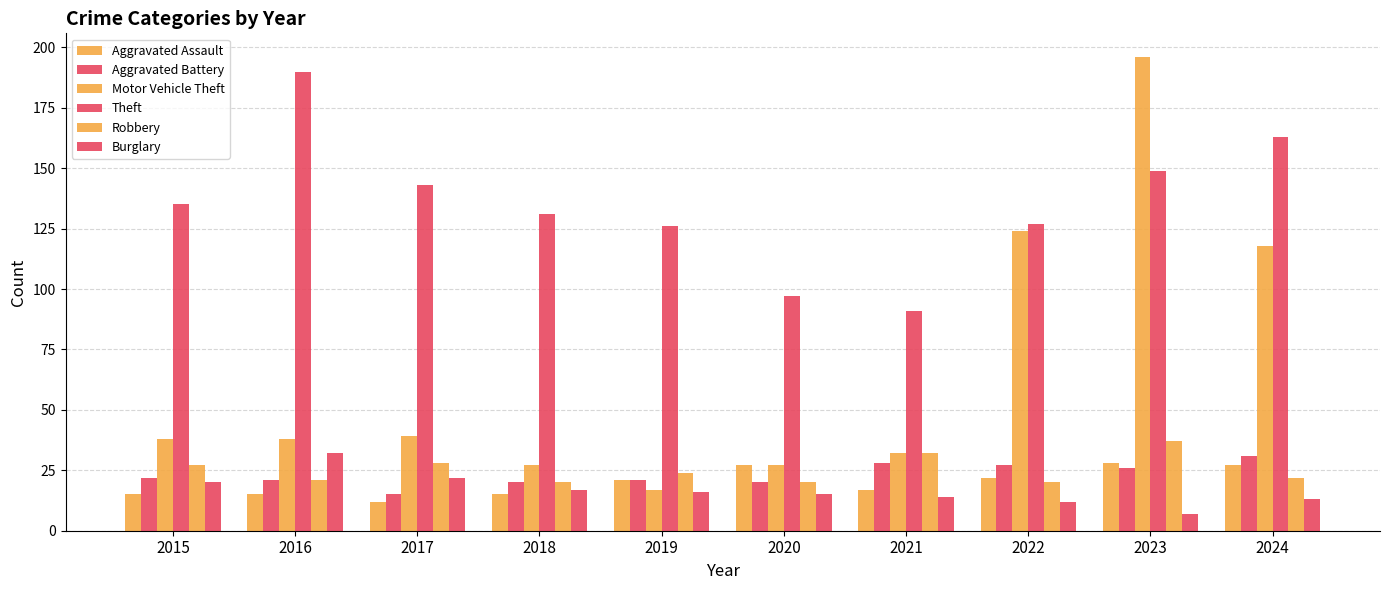

Count the number of categories in the chart.

10